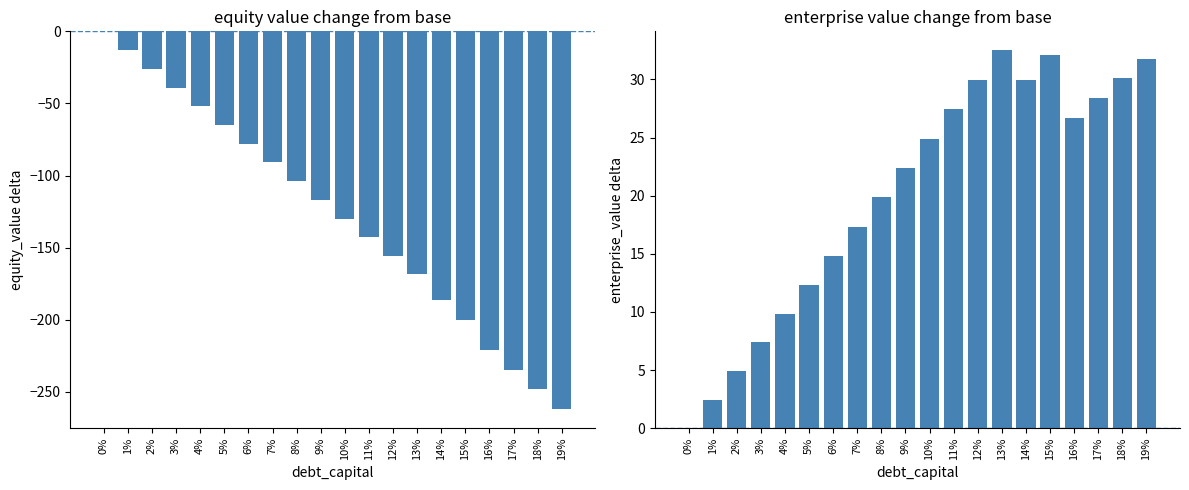

What is the difference between the maximum and minimum values in the enterprise_value delta series?

32.5